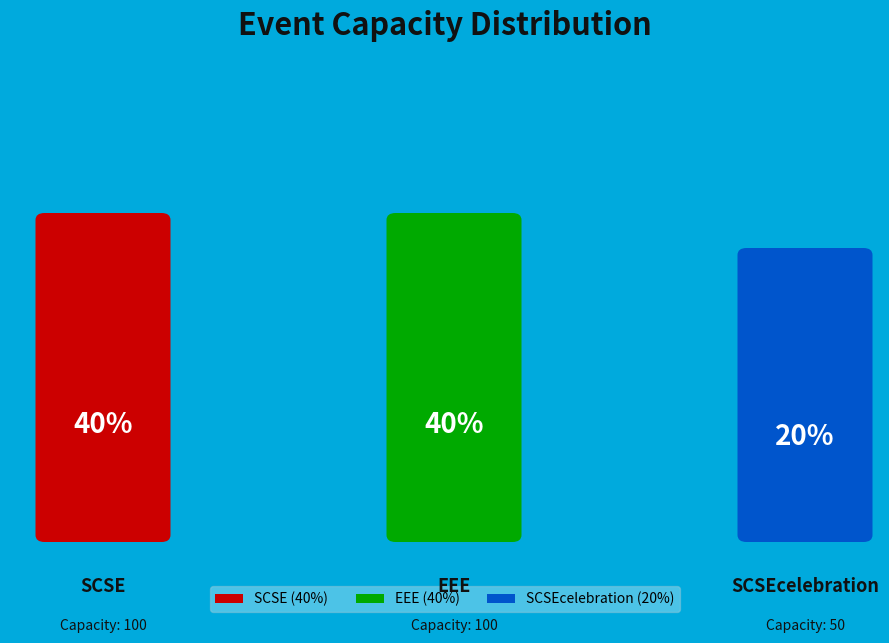

What percentage is NOT represented by EEE?

60.0%